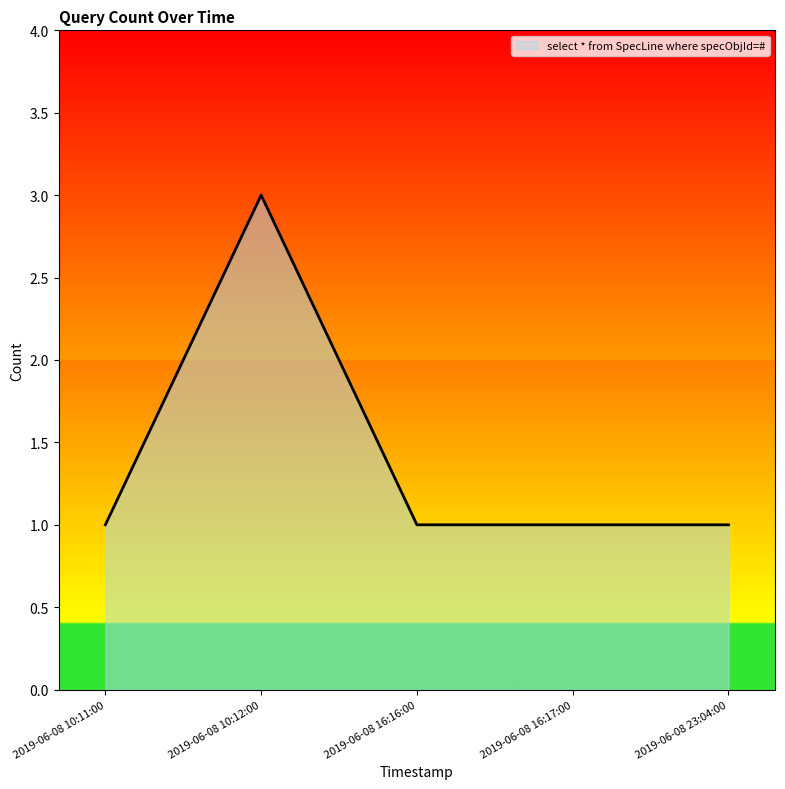

Is it true that the value at 2019-06-08 23:04:00 is 2?

False